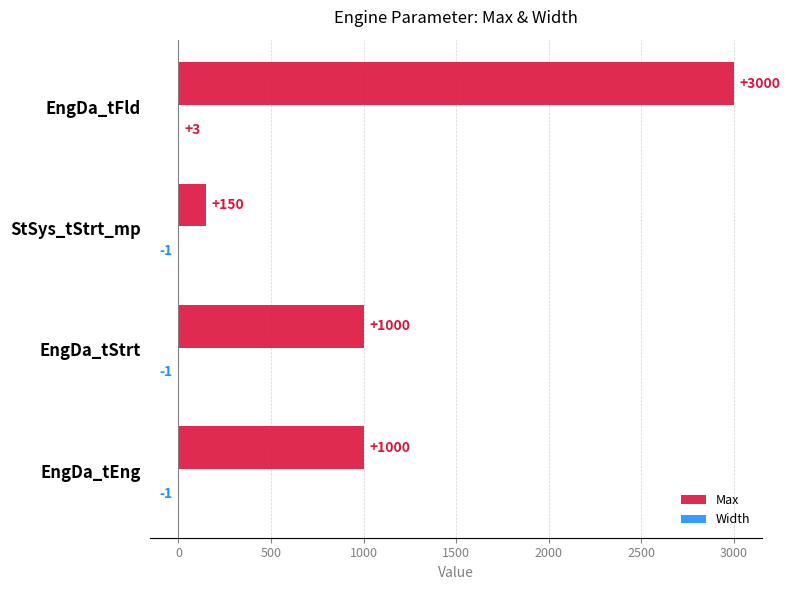

How many distinct data groups are displayed?

2